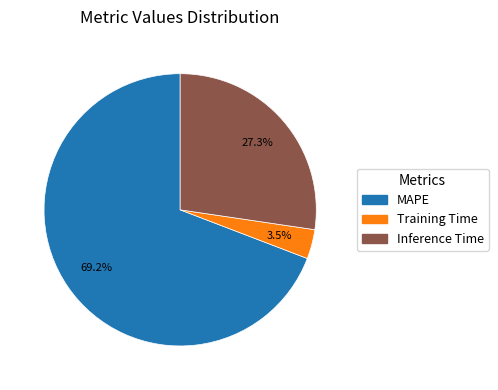

Is there any slice that represents more than half of the pie?

Yes